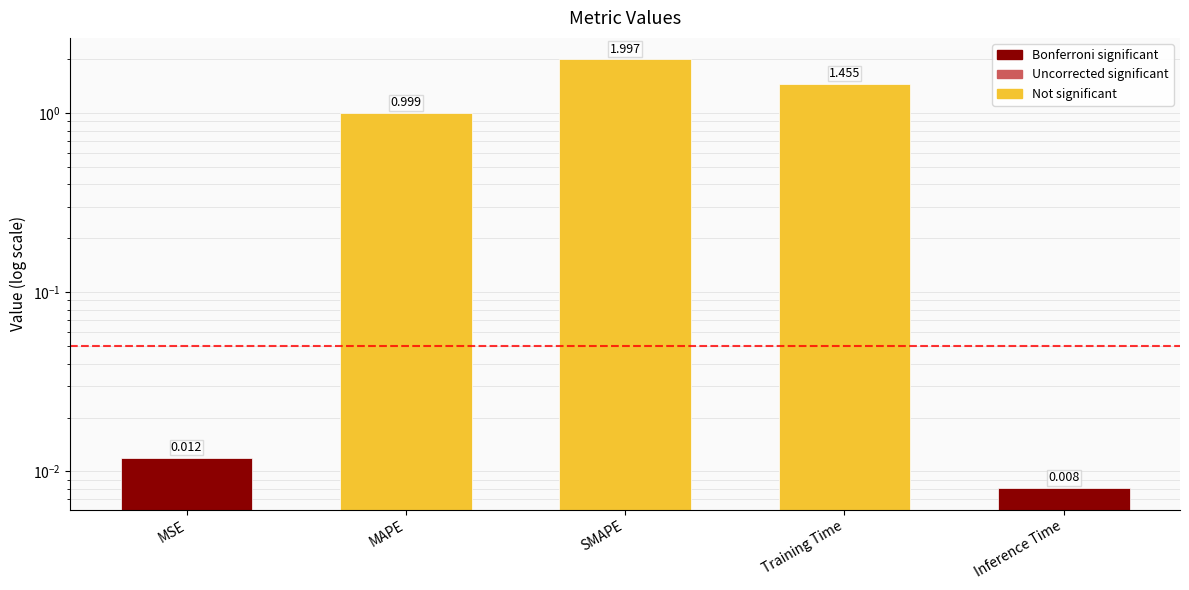

Rank the categories by value from lowest to highest.

Inference Time, MSE, MAPE, Training Time, SMAPE